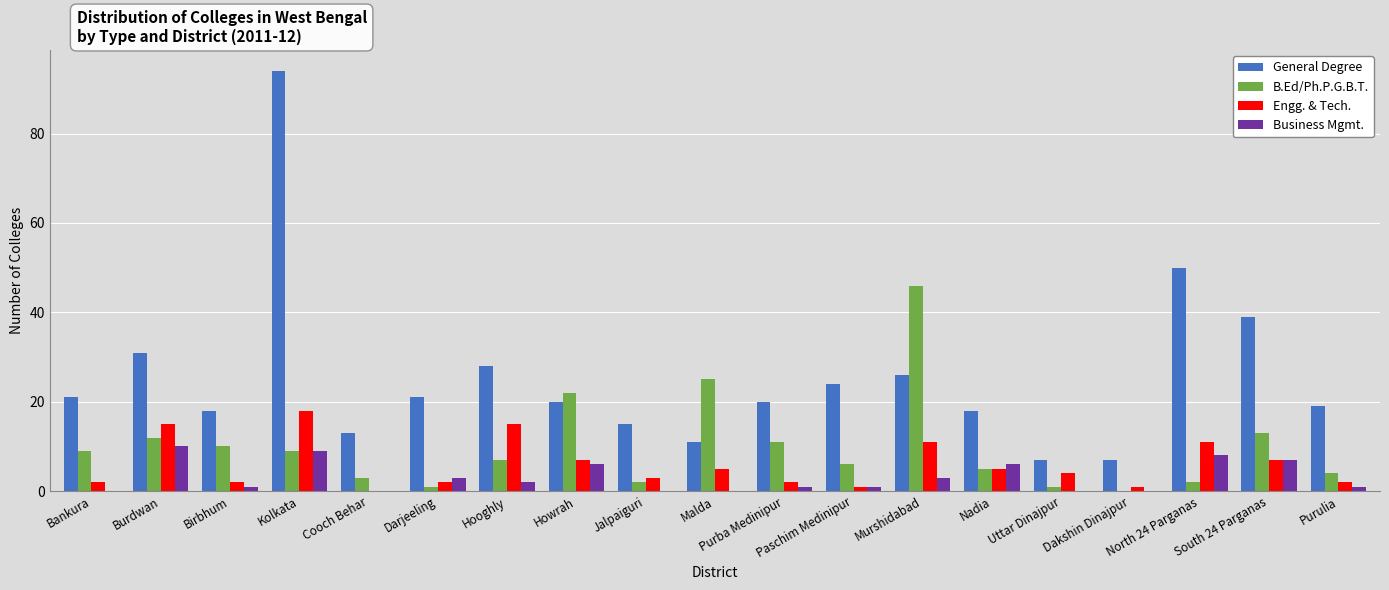

Where does the B.Ed/Ph.P.G.B.T. series first go above 7?

Bankura